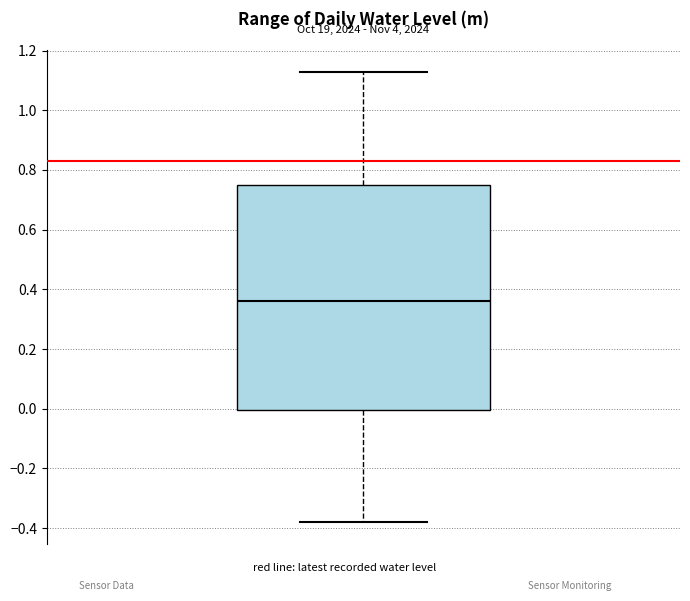

Where is the upper edge of the box on the y-axis? The values are not printed on the chart, so give them approximately, as read against the axis.

0.74